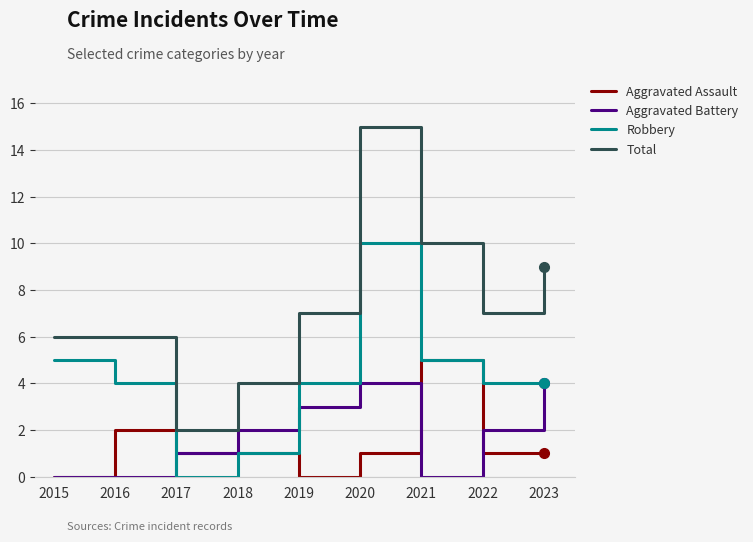

Which series changed the most between 2015 and 2016?

Aggravated Assault